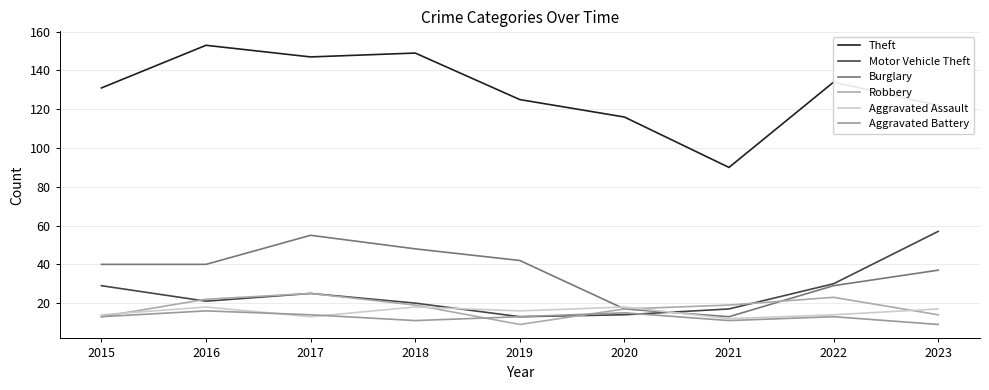

True or false: Theft and Burglary cross at least once.

False